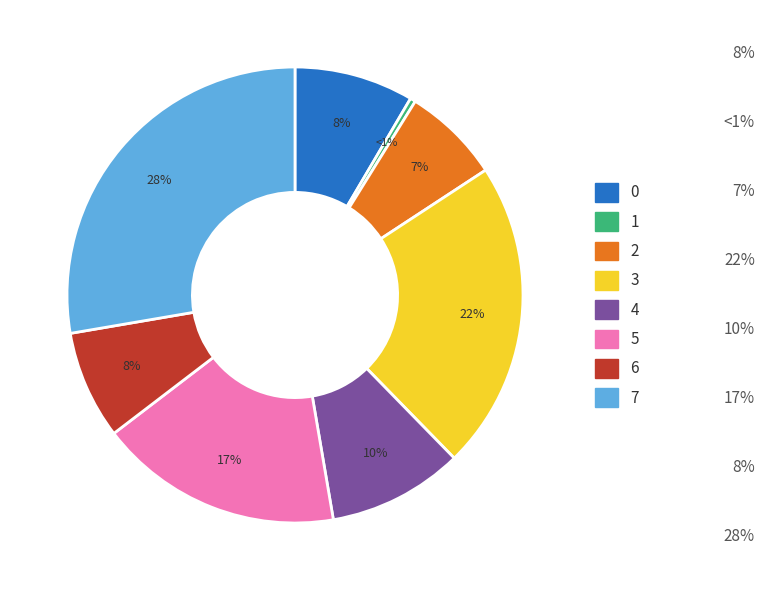

To the nearest percent, what percentage of the pie is 6?

8%